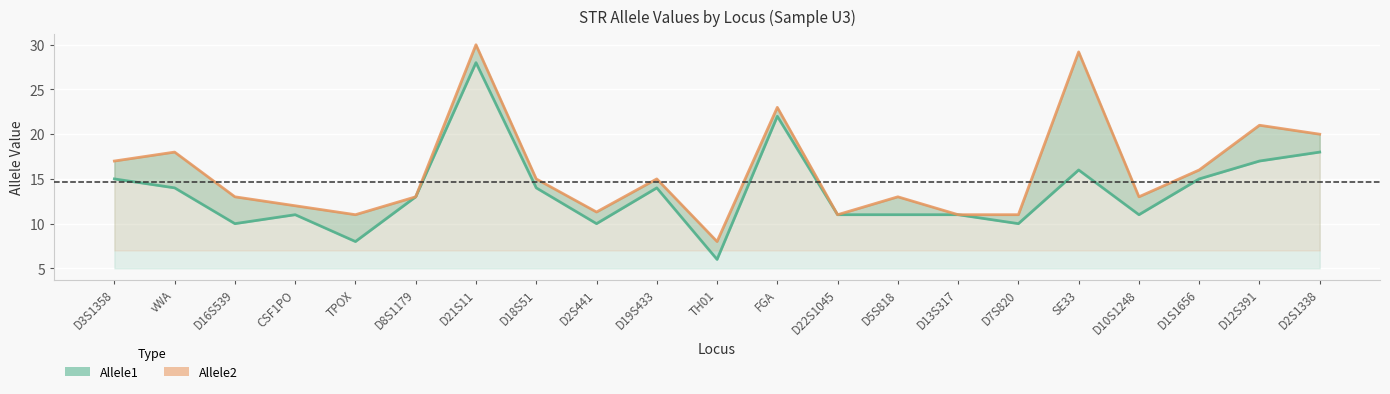

What is the sum of all Allele1 values?

285.0